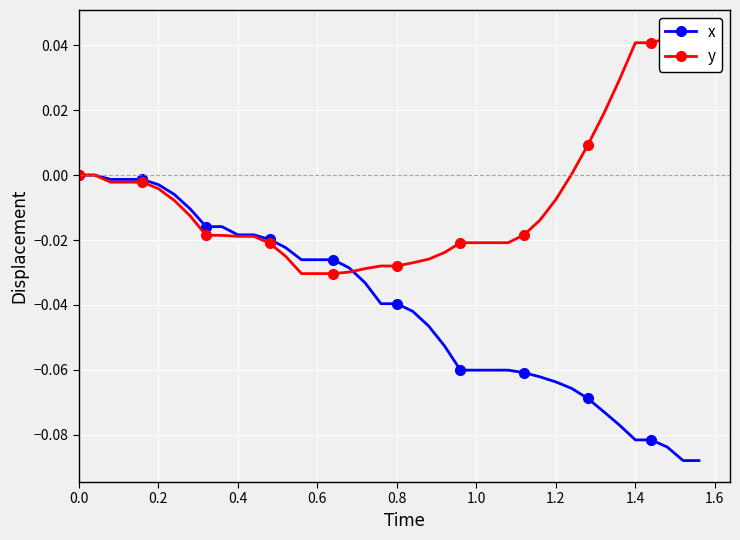

True or false: y and x intersect in this chart.

True